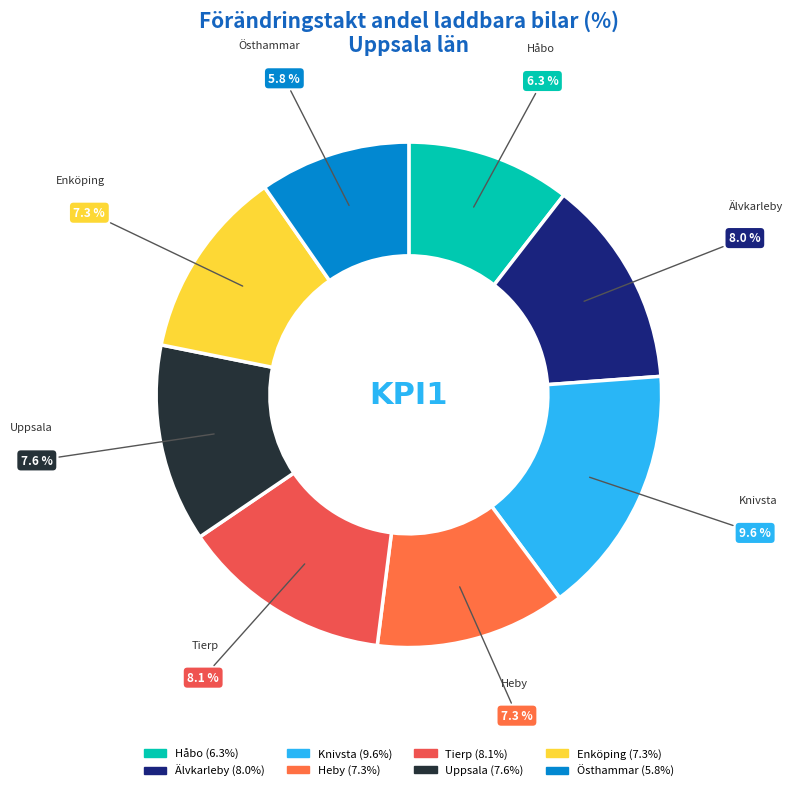

To the nearest percent, what percentage of the pie is Östhammar?

10%